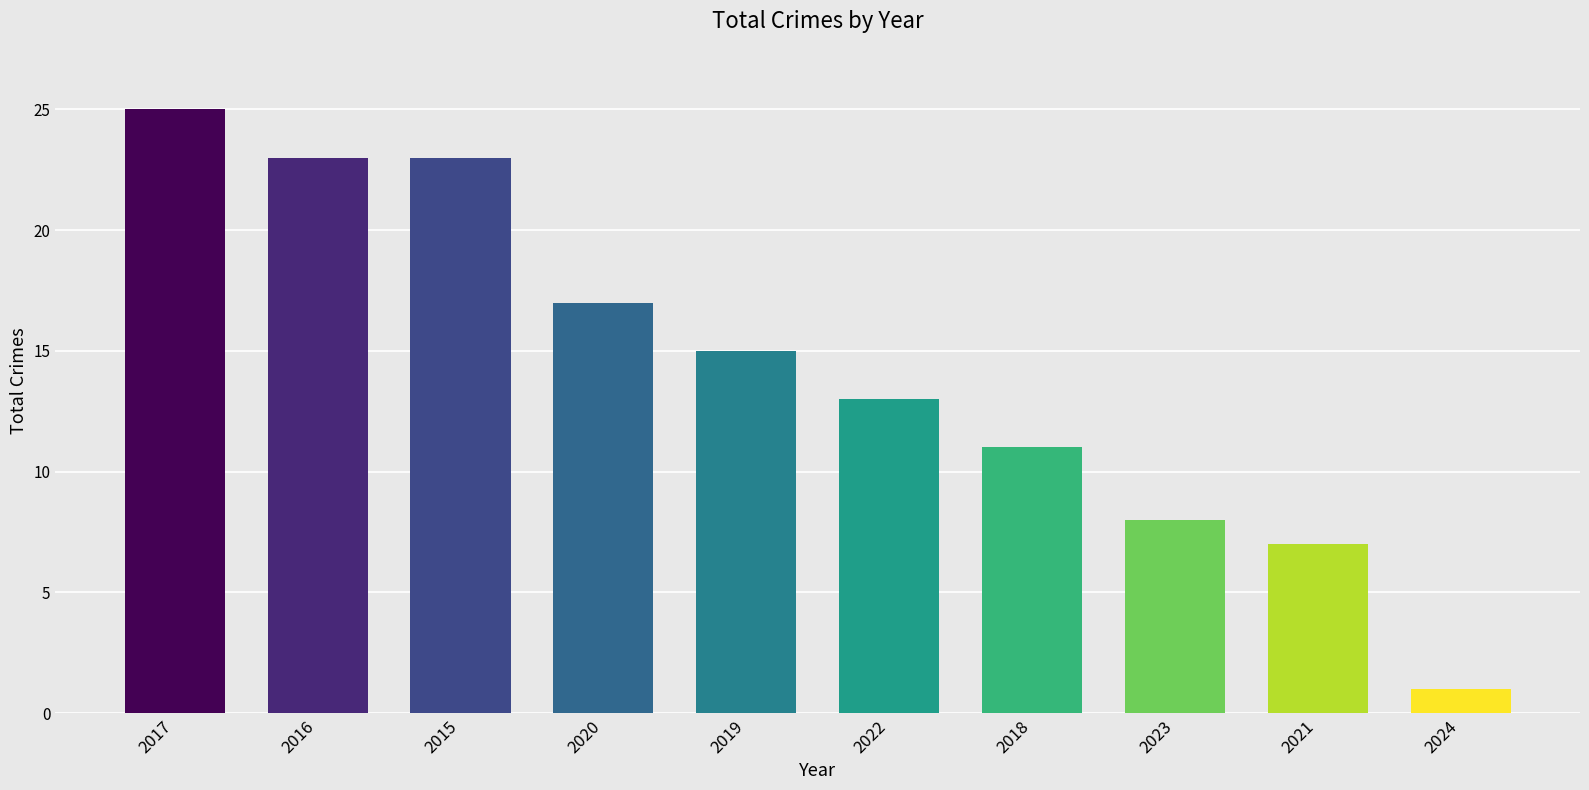

Approximately how many times larger is the value at 2019 compared to 2022?

1.2